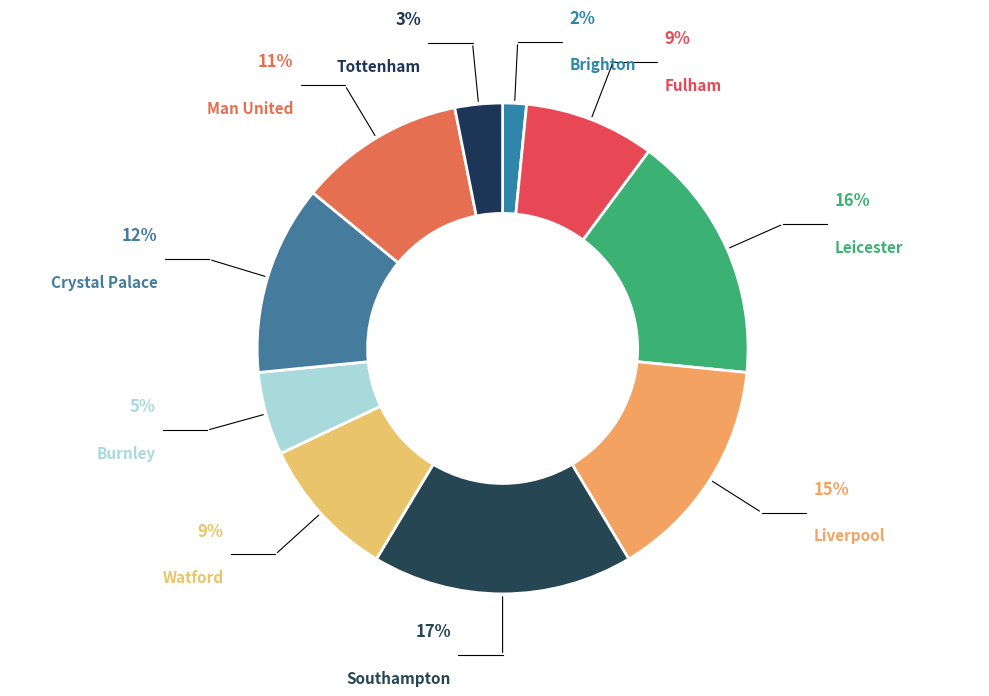

Which slice is the smallest?

Brighton